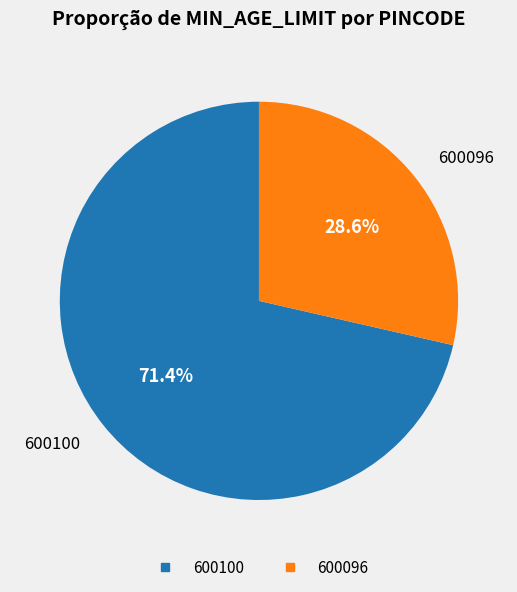

Is there a majority slice in this chart?

Yes